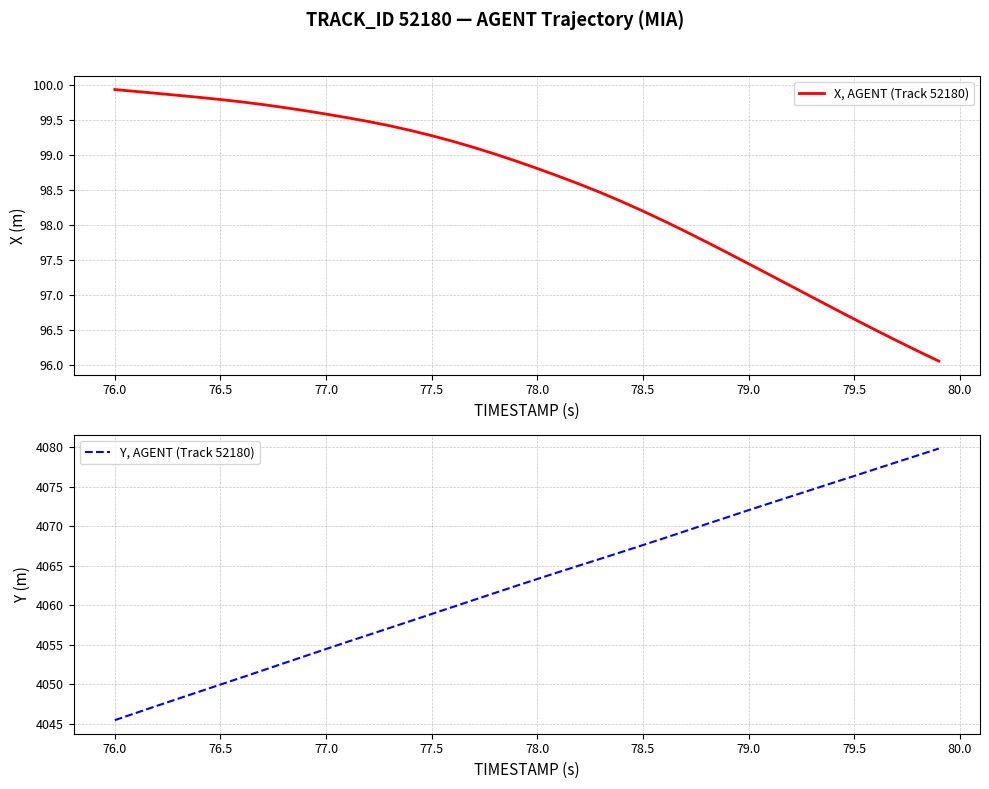

What is the minimum value for Y, AGENT (Track 52180)?

4045.4